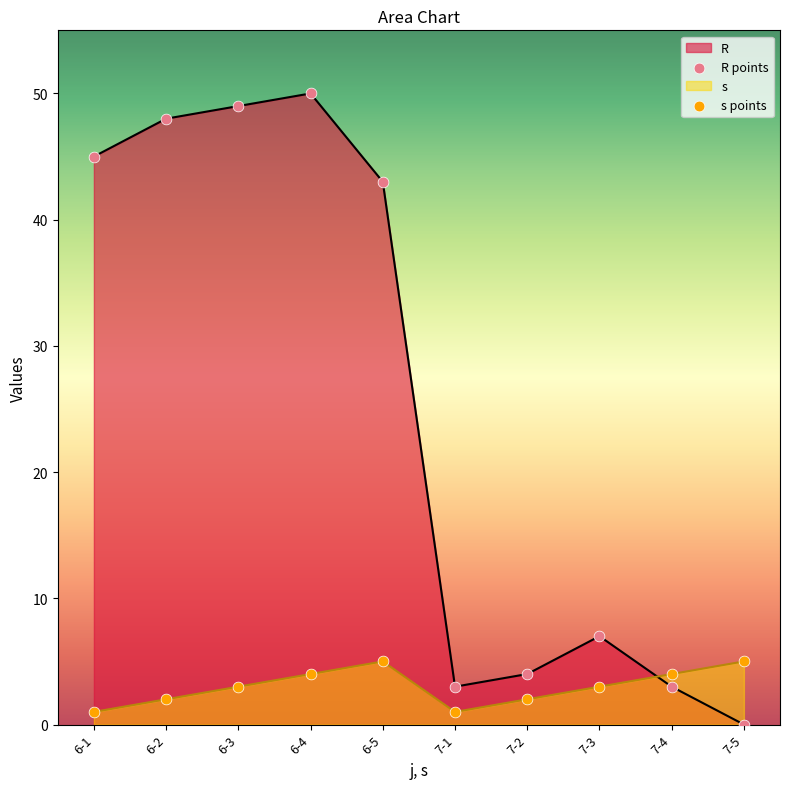

At how many categories does at least one series exceed 4?

7